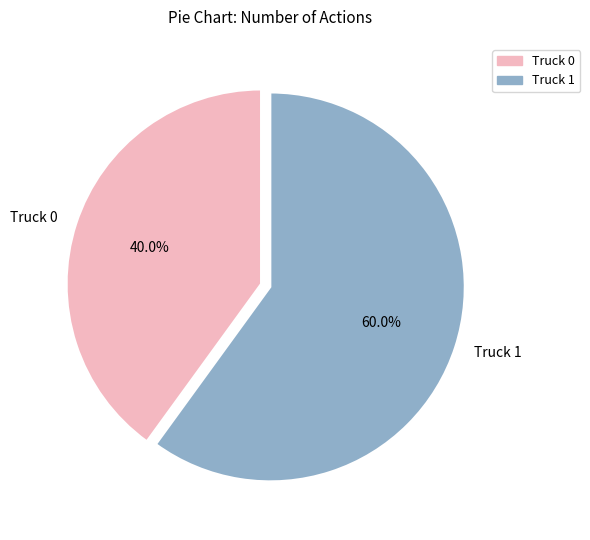

Between Truck 1 and Truck 0, which is larger?

Truck 1